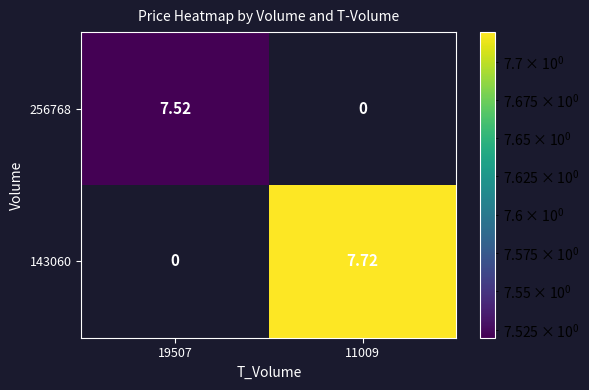

Is the value of 256768 at 11009 greater than the value of 143060 at 11009?

No